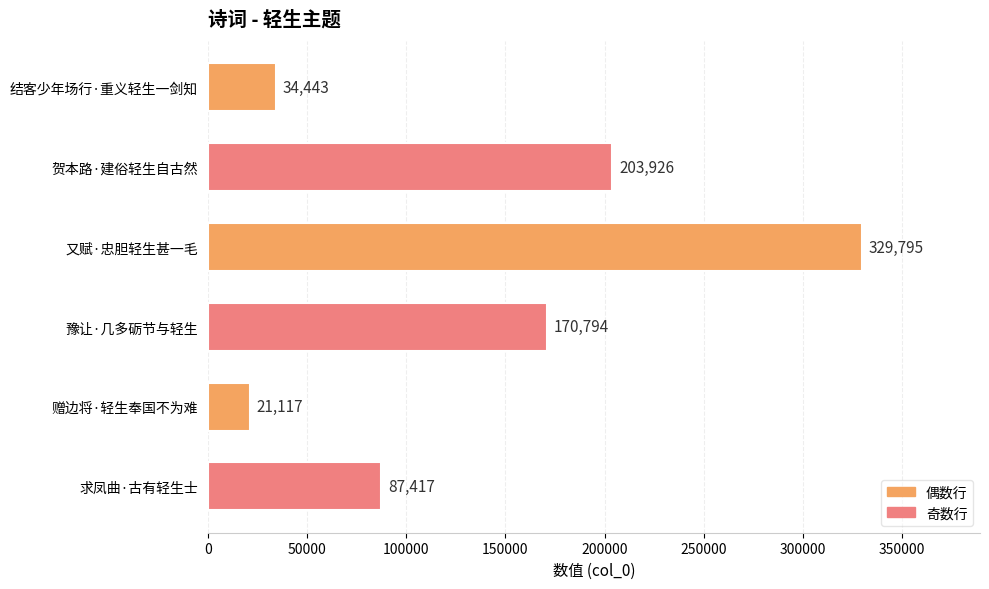

List the labels in order of value, largest first.

又赋·忠胆轻生甚一毛, 贺本路·建俗轻生自古然, 豫让·几多砺节与轻生, 求凤曲·古有轻生士, 结客少年场行·重义轻生一剑知, 赠边将·轻生奉国不为难